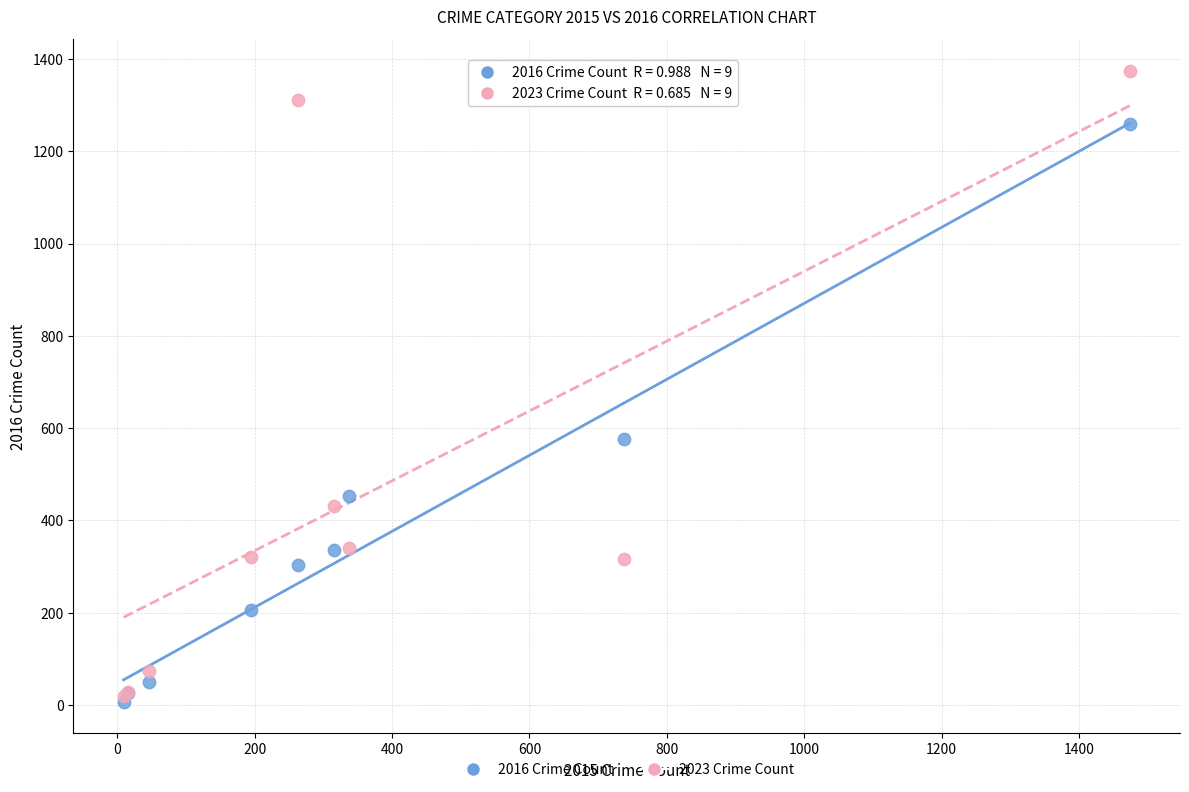

Across all series, what Y value is closest to 690?

576